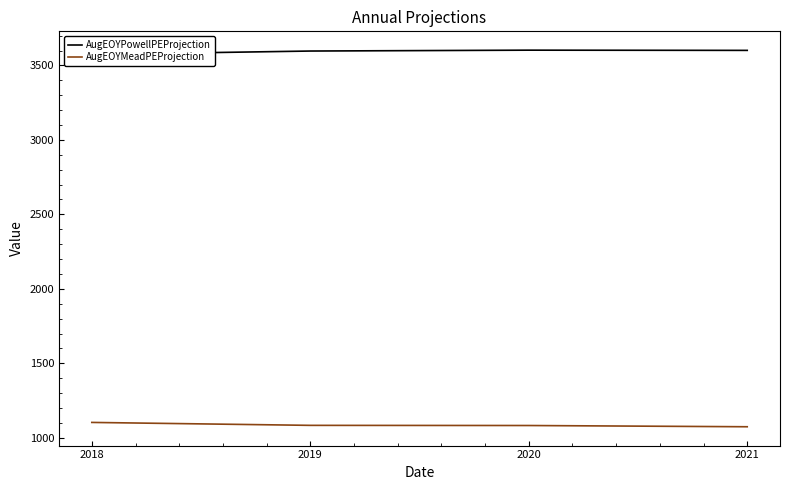

In AugEOYPowellPEProjection, how many points are higher than both neighbors (excluding endpoints)?

1